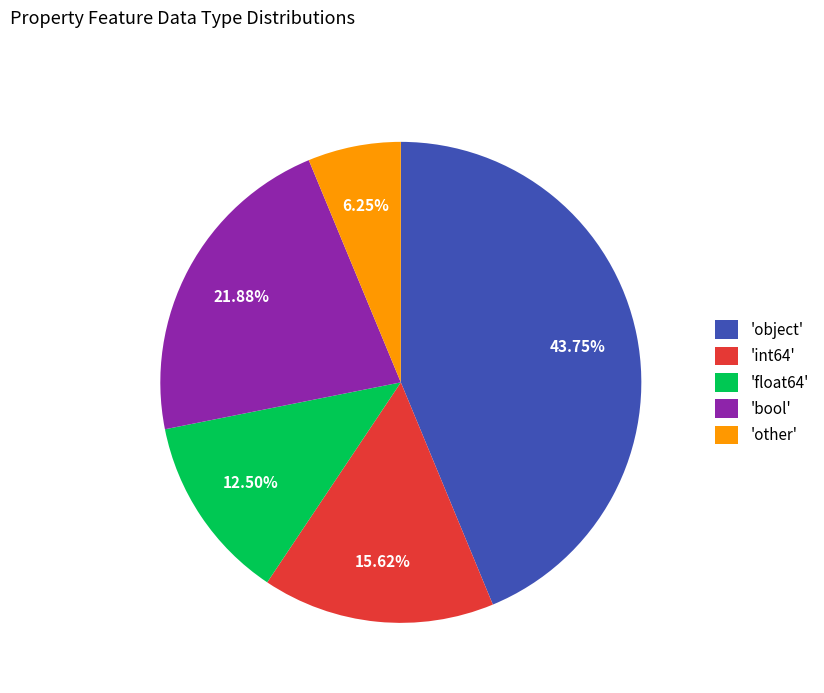

Does 'other' represent more than half of the total?

No